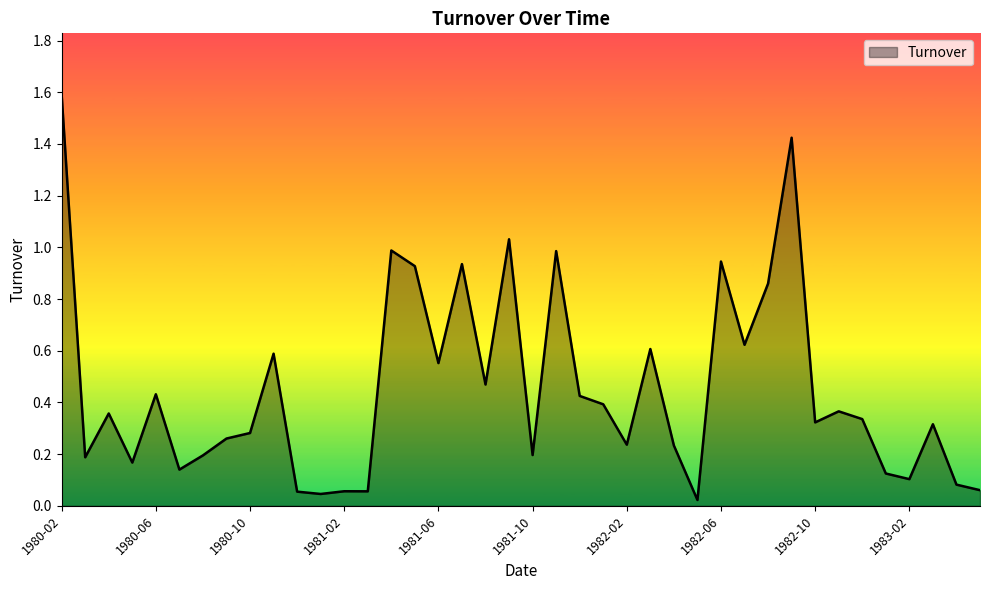

What is the greatest value displayed?

1.6